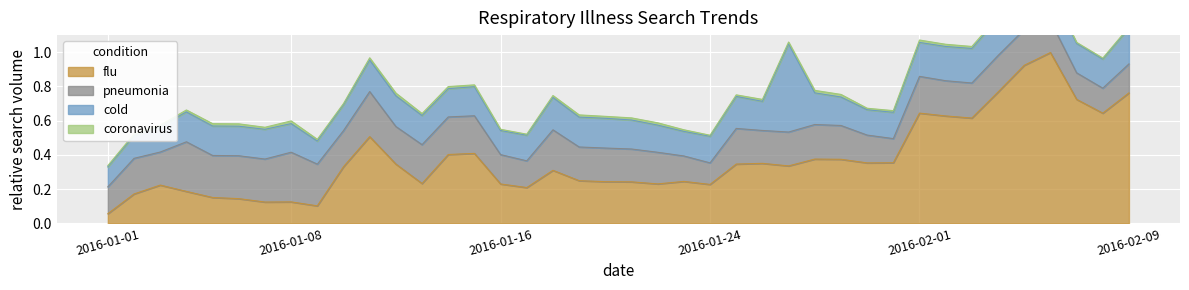

True or false: coronavirus has more than 2 points higher than both neighbors.

True